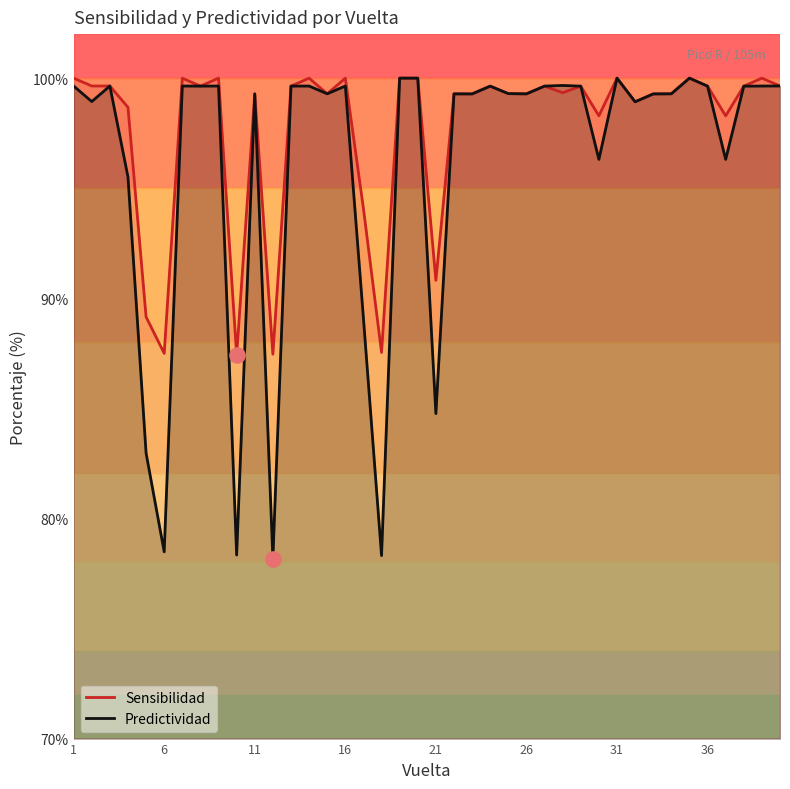

Which series contains the lowest Y value?

Predictividad